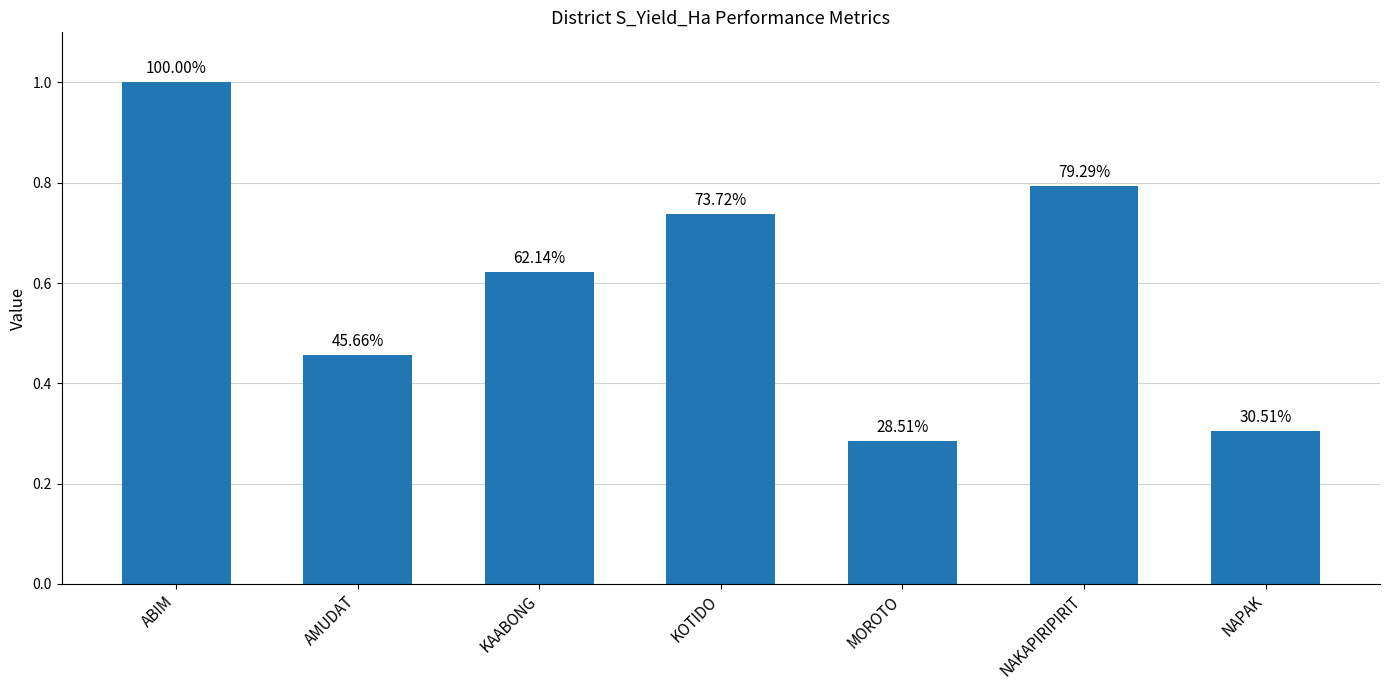

Read the value at NAPAK.

0.3